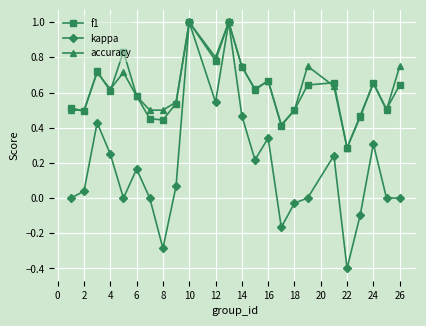

Which series has the widest spread of values?

kappa